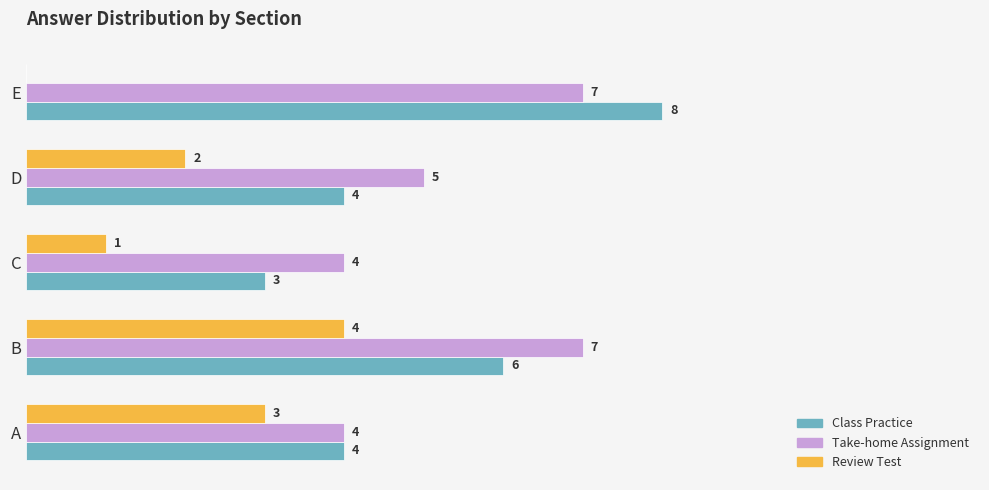

Which series changed the most between A and C?

Review Test